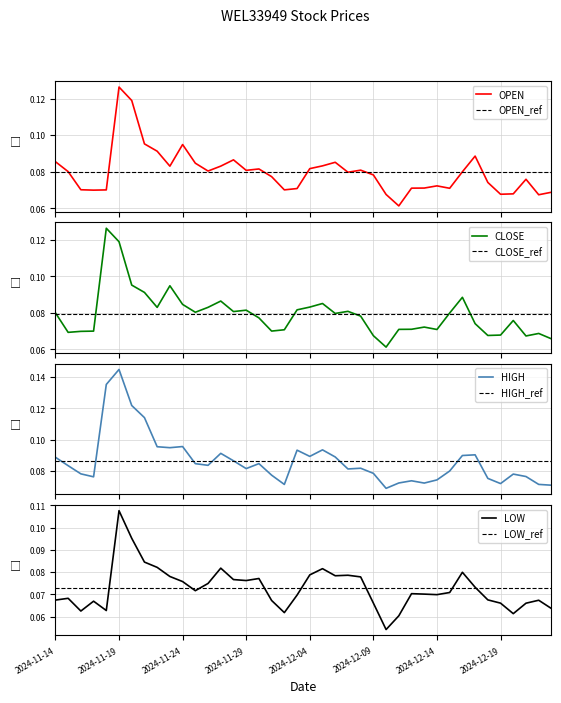

List the series in order of their peak value, highest first.

HIGH, OPEN, CLOSE, LOW